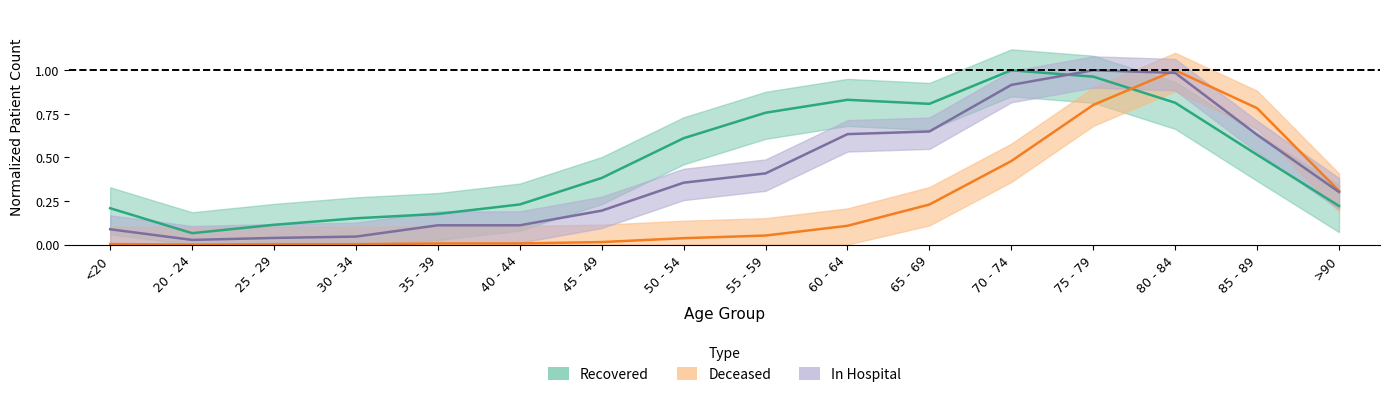

How many interior local valleys does the patients_recovered series have?

2